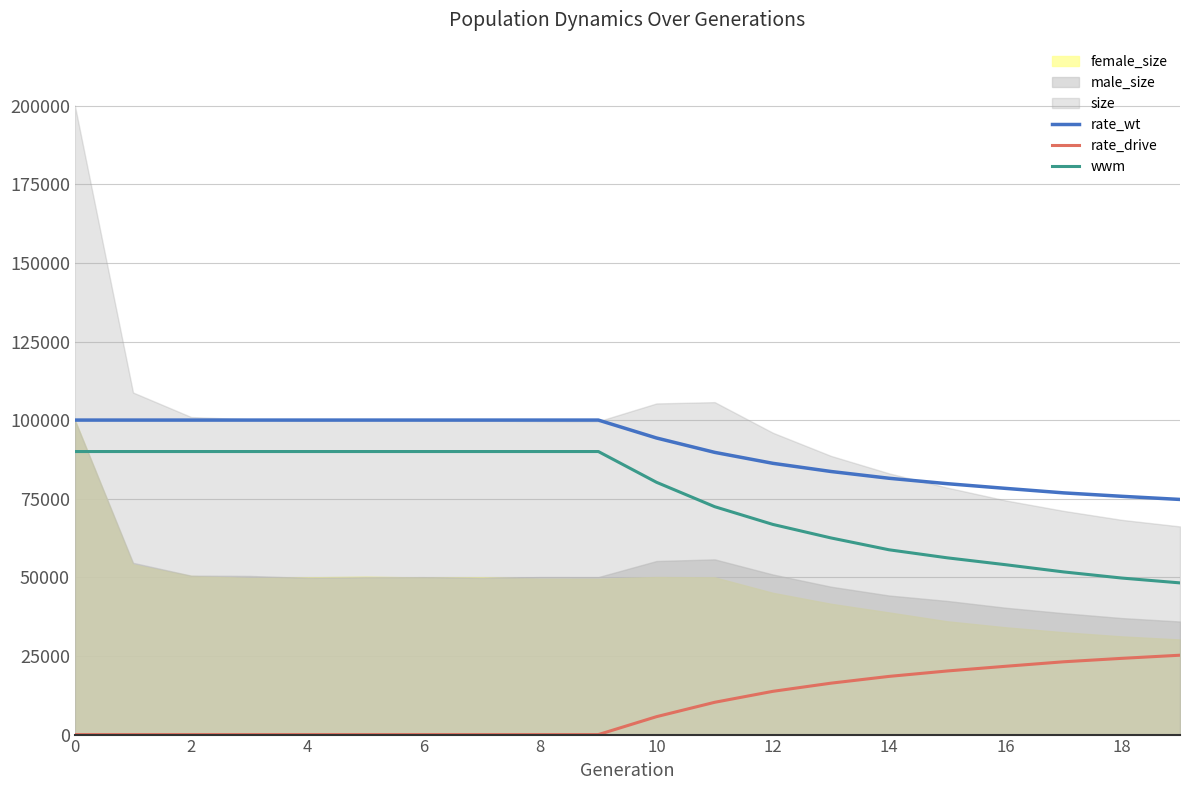

True or false: rate_wt and rate_drive cross at least once.

False